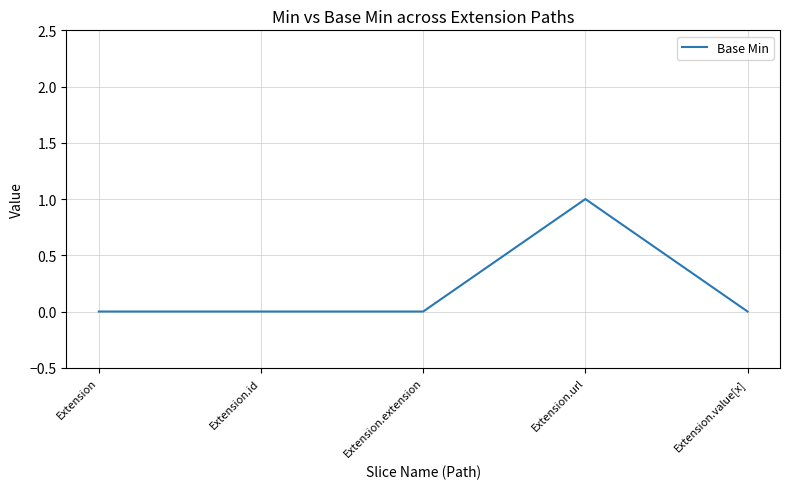

Between Extension and Extension.url, which is larger?

Extension.url